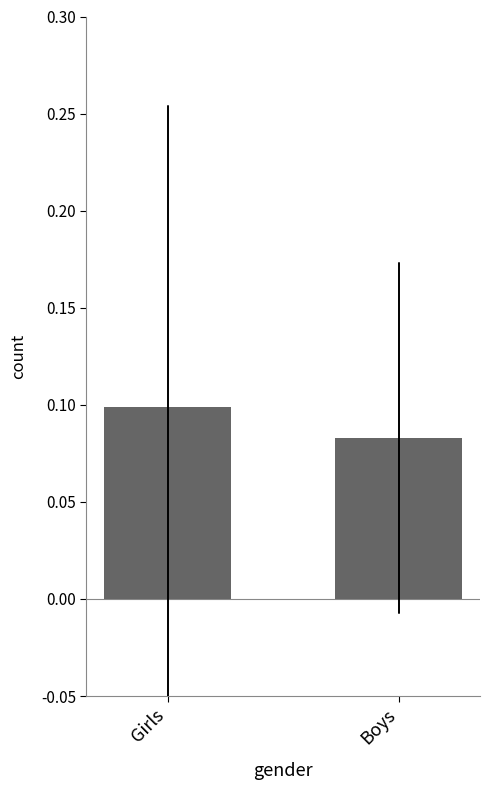

Is it true that the value at Girls is 0.1?

True